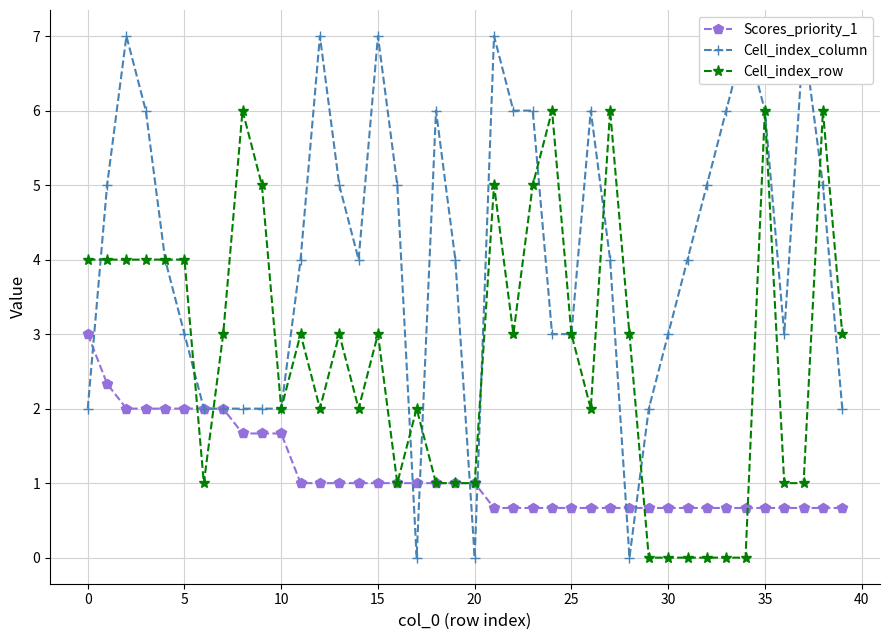

List the series in order of their overall mean, lowest first.

Scores_priority_1, Cell_index_row, Cell_index_column